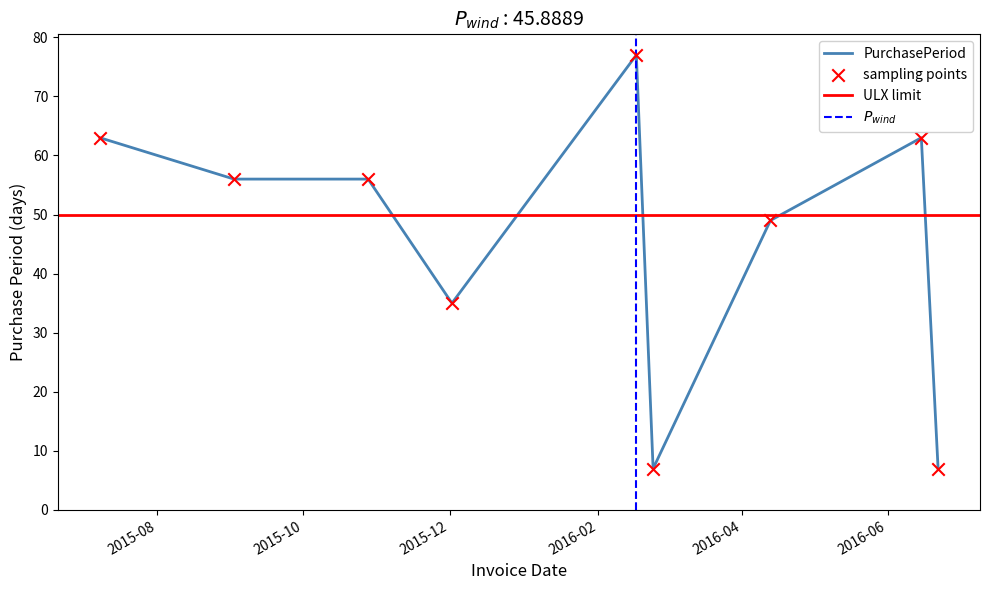

What is the ratio of the value at 2015-10-28 to the value at 2015-07-08?

0.9